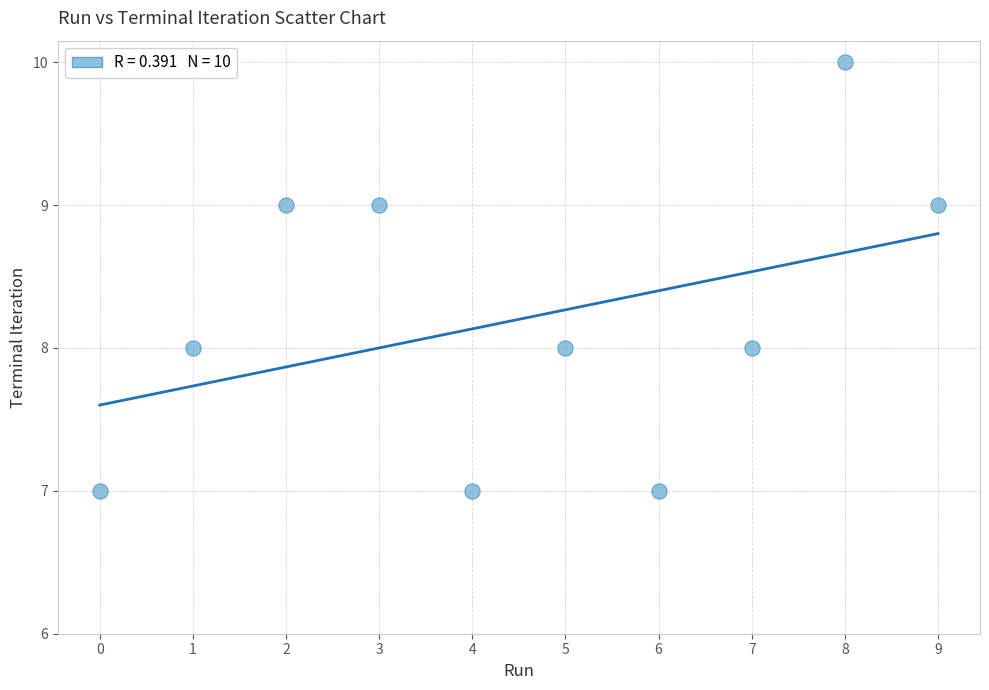

What is the range of Y values (max minus min)?

3